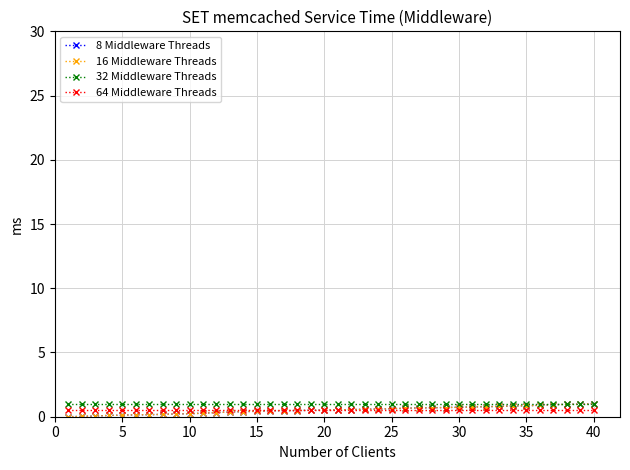

What is the maximum value shown in the chart?

1.0